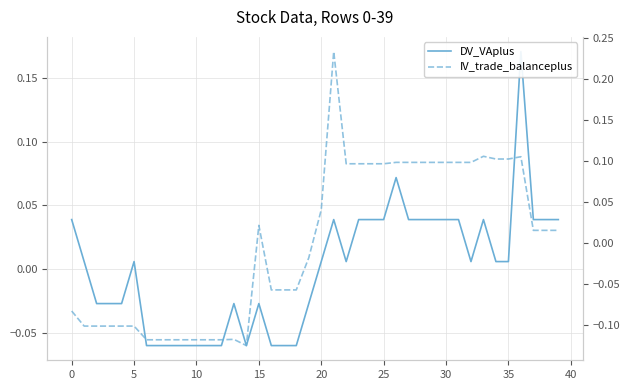

Where do IV_trade_balanceplus and DV_VAplus first cross each other?

14 and 15